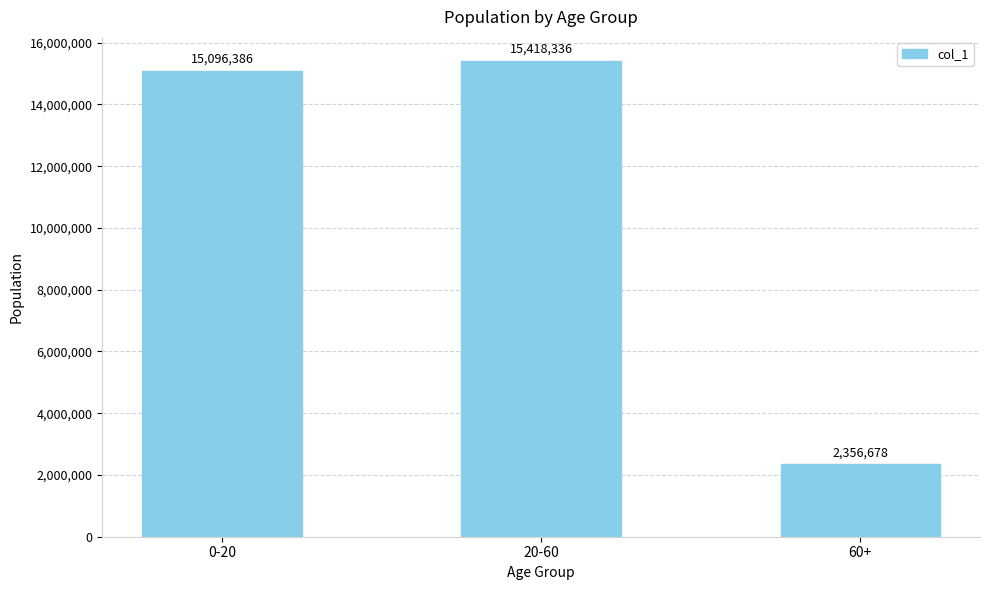

What is the difference between the values at 60+ and 0-20?

12739708